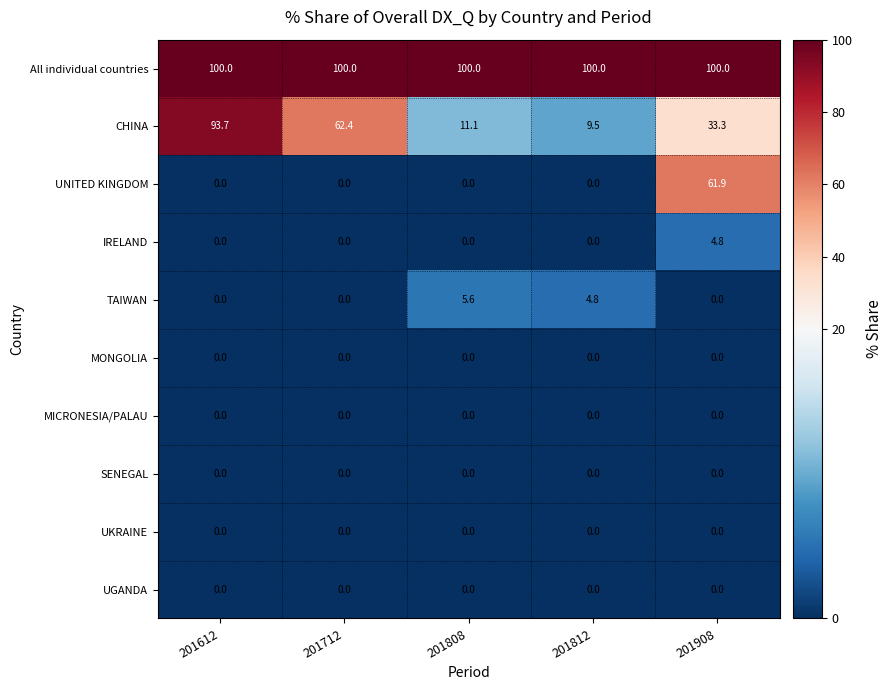

What is the difference between the maximum and minimum values in the UNITED KINGDOM series?

61.9